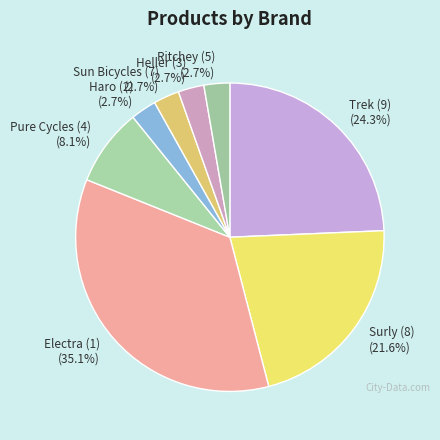

To the nearest percent, what percentage of the pie is Trek (9)?

24%